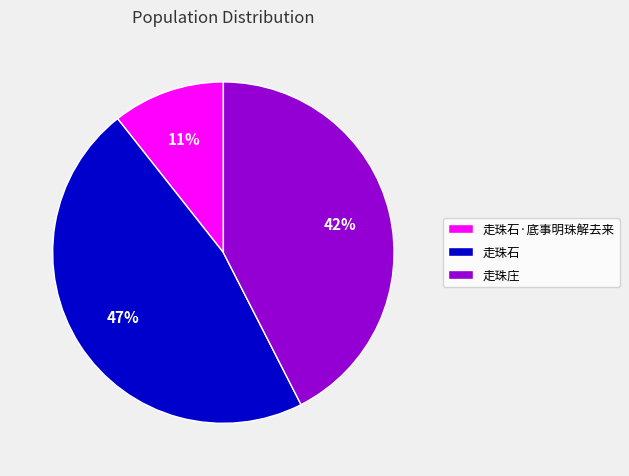

Between 走珠石·底事明珠解去来 and 走珠庄, which is larger?

走珠庄